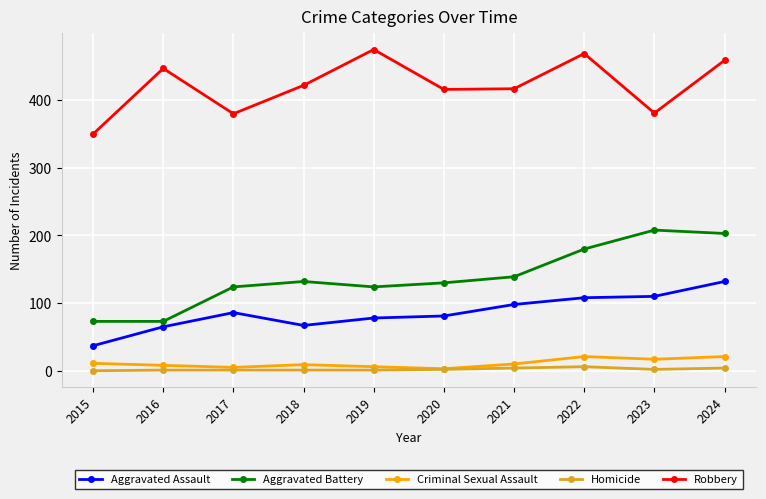

The value of Homicide at 2019 is 1. True or false?

True